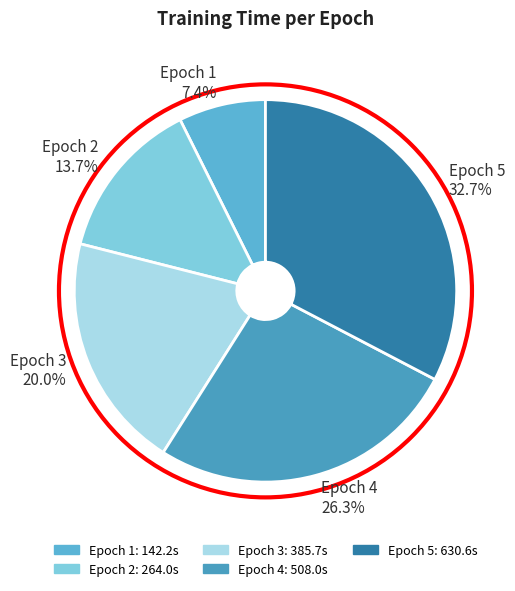

What percentage is NOT represented by Epoch 3 20.0%?

80.0%